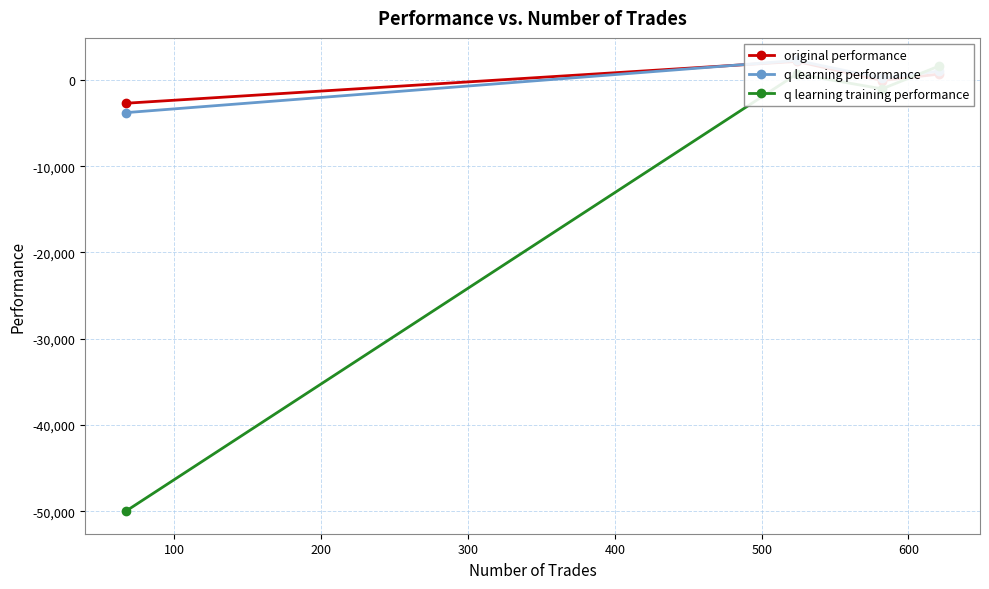

What are all the series names shown in the legend?

original performance, q learning performance, q learning training performance